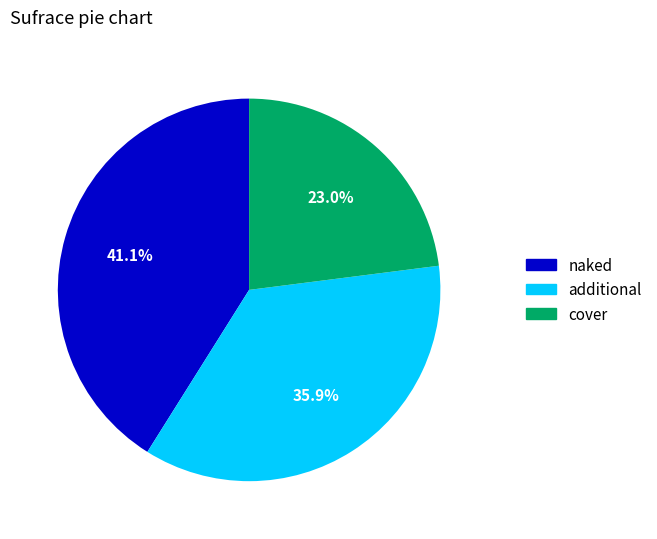

Is there any slice that represents more than half of the pie?

No